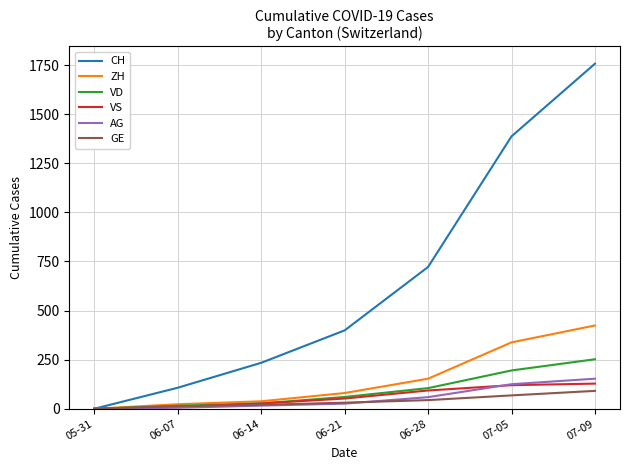

What is the highest value of the AG series?

153